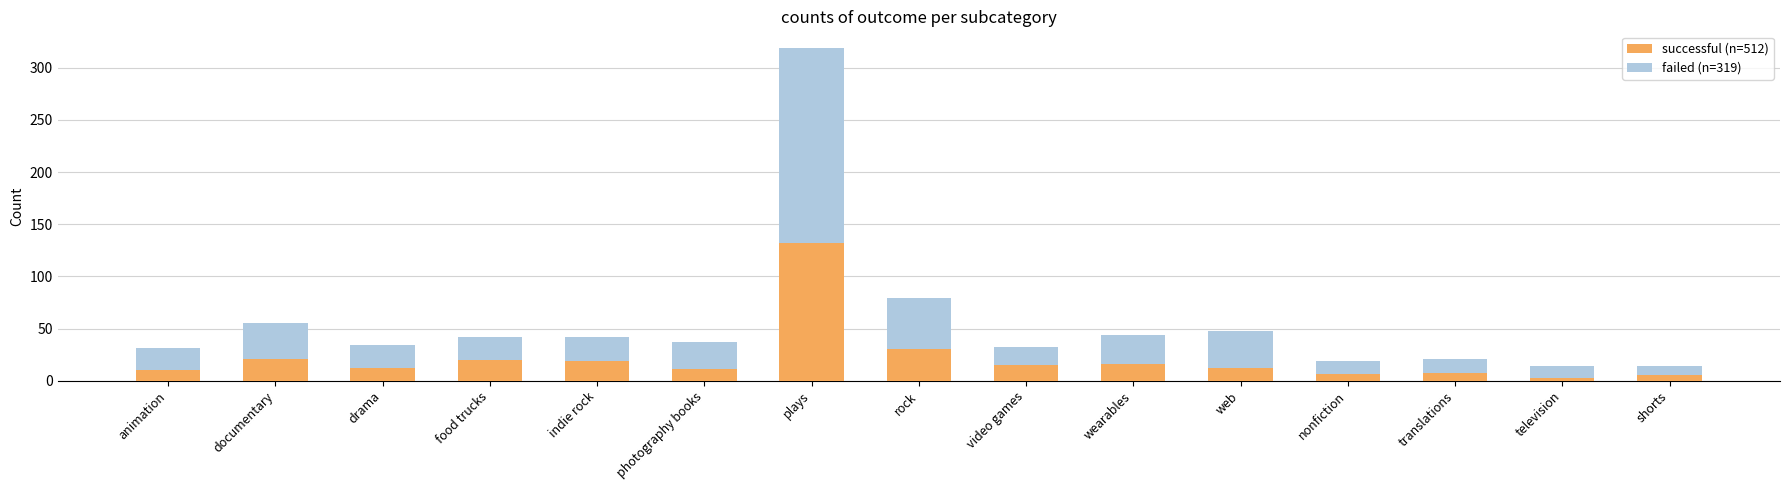

At which category is the sum across all series the highest?

plays